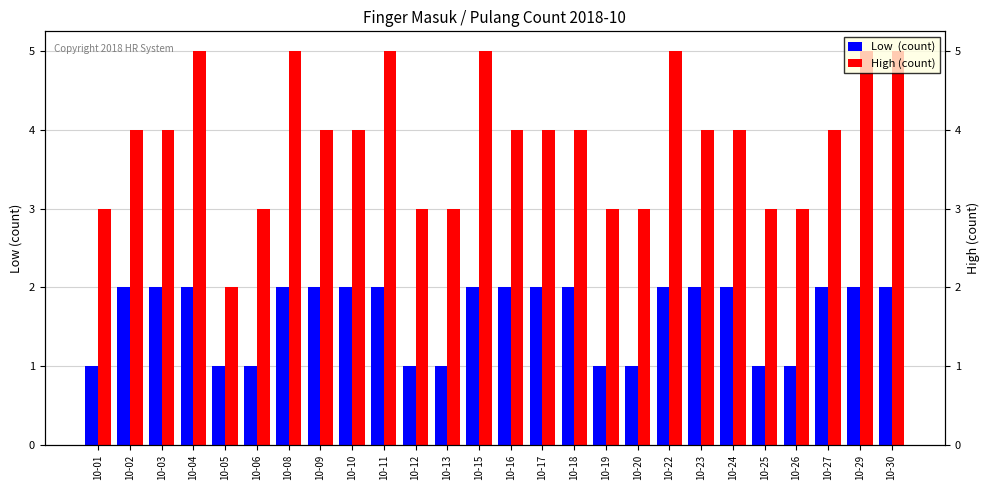

Are the bars grouped side by side (vs. stacked)?

Yes